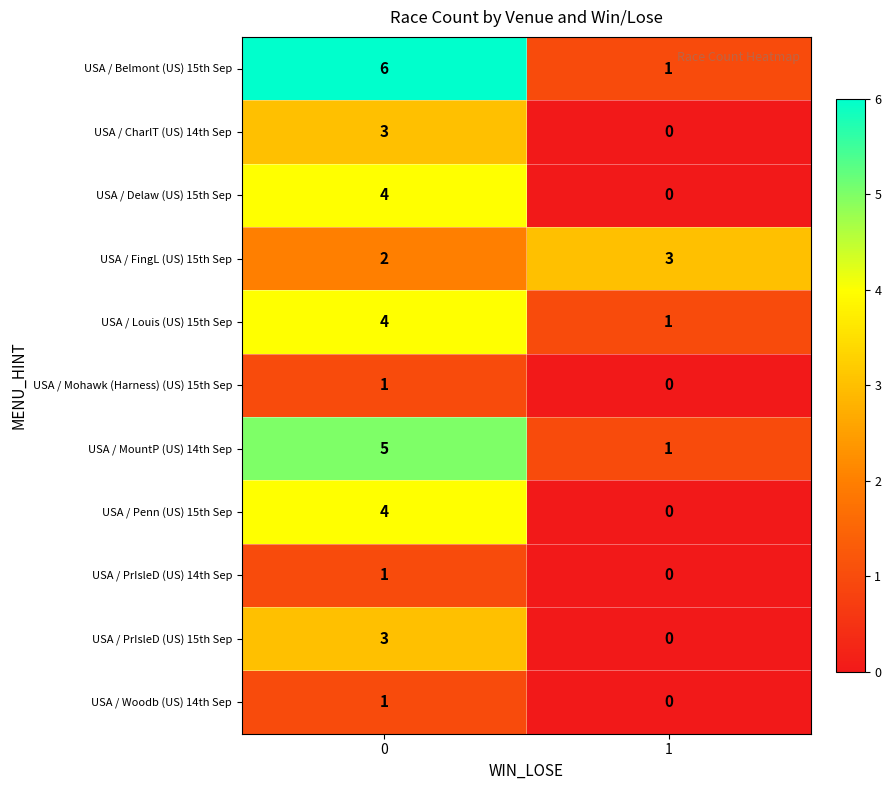

How many positive values does the USA / Mohawk (Harness) (US) 15th Sep series have?

1